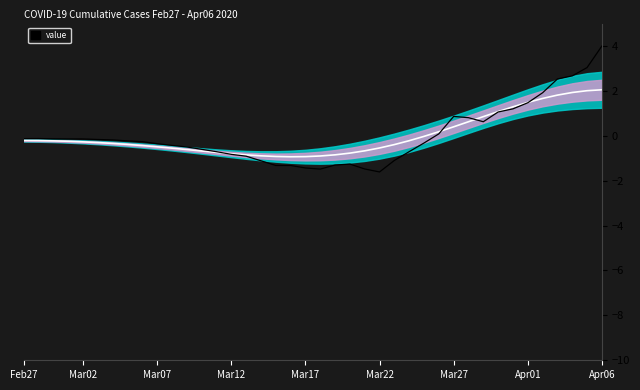

Rank the series at Apr06 from lowest to highest value.

Smoothed Center, value